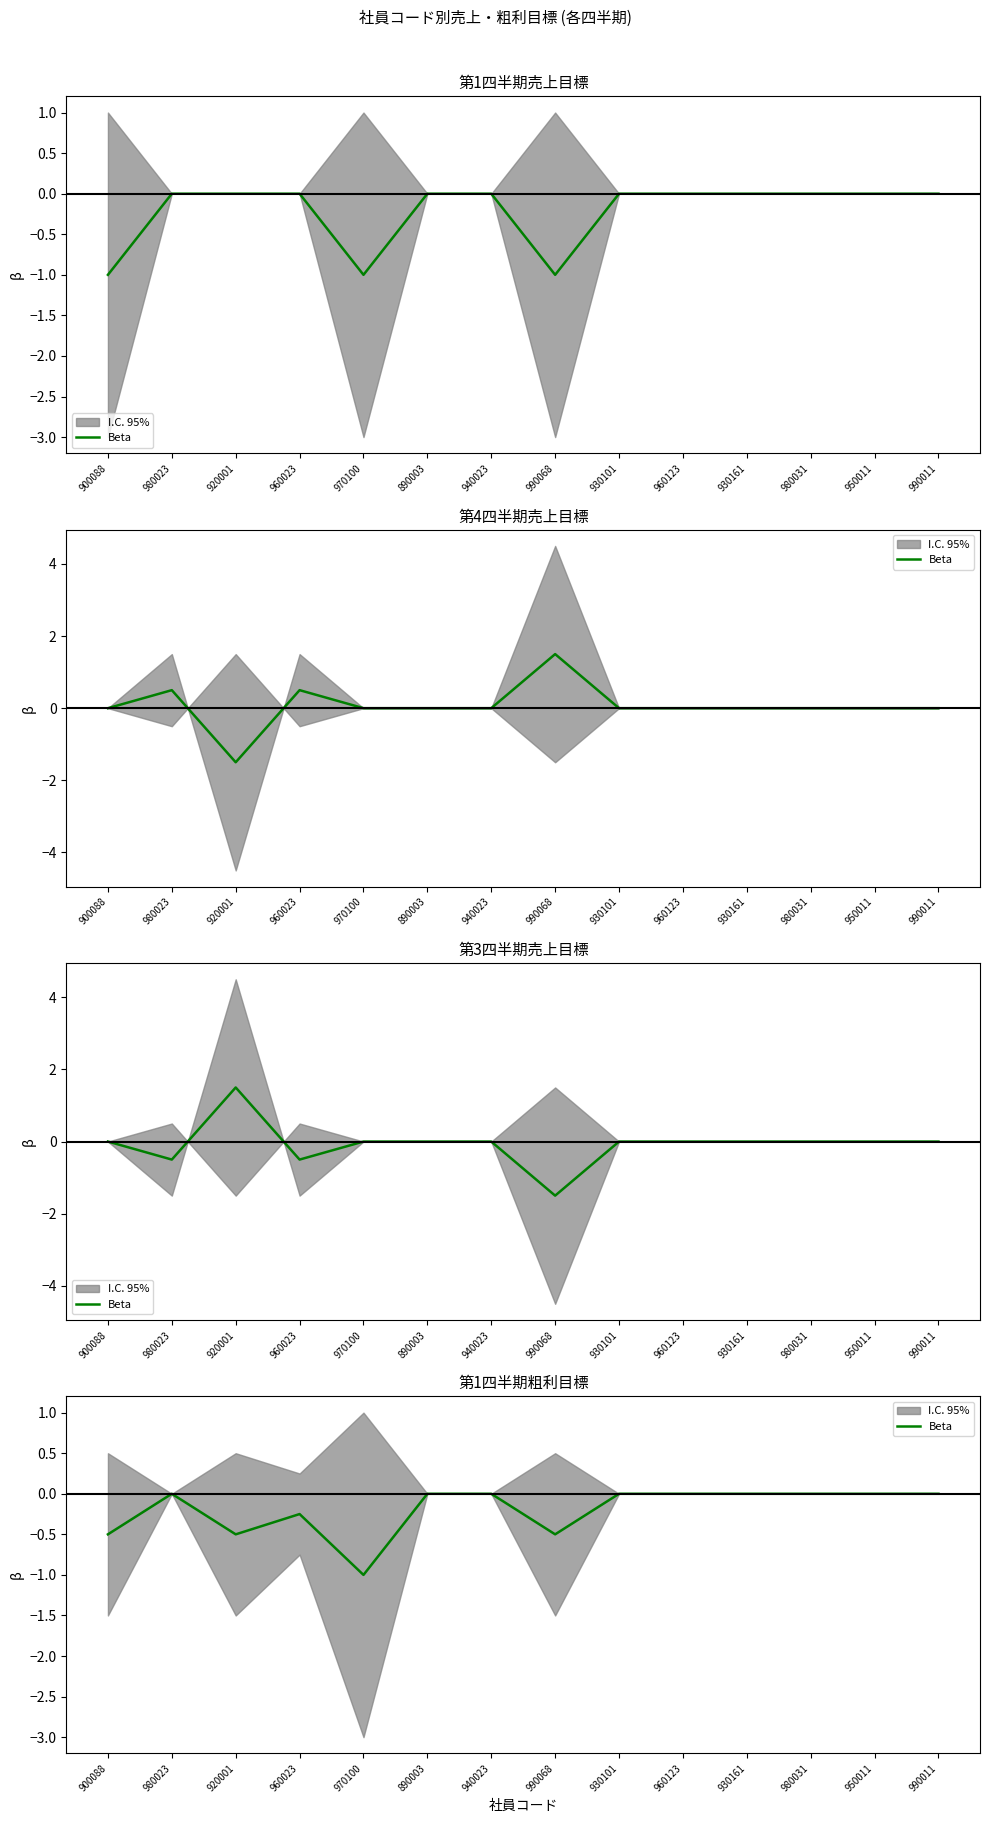

How many categories are shown in the chart?

14